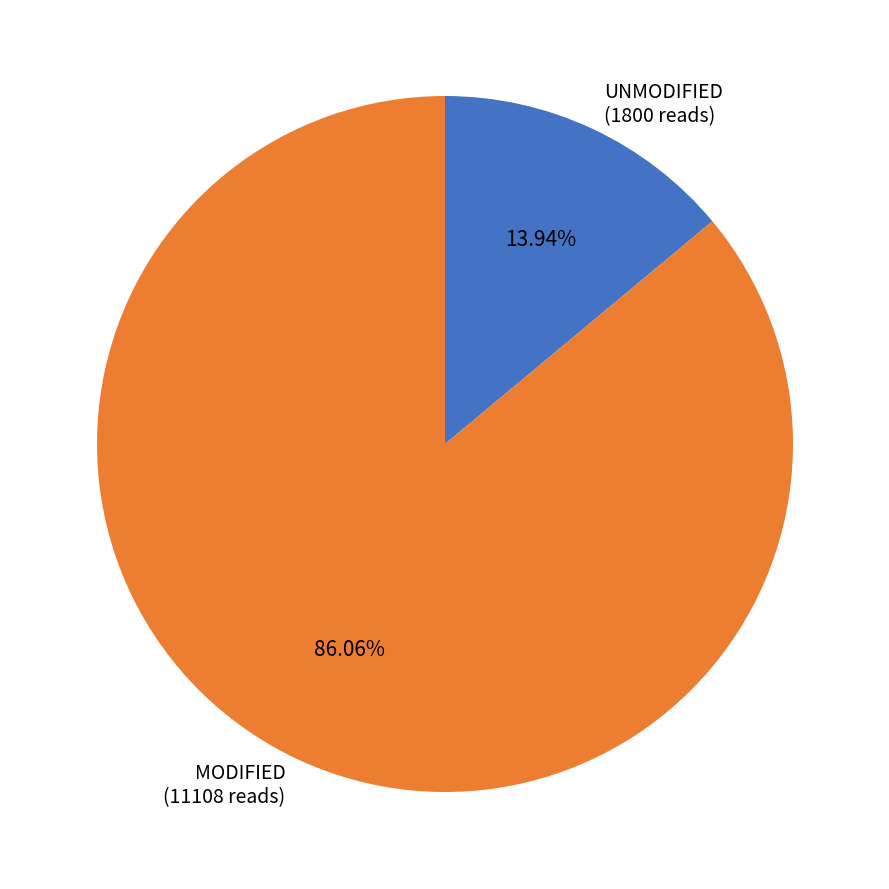

Does any single category account for the majority?

Yes